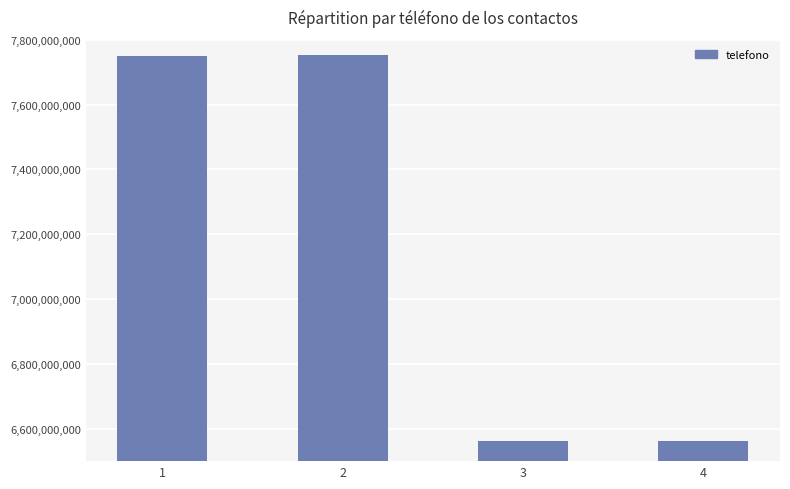

What is the ratio of the value at 4 to the value at 3?

1.0